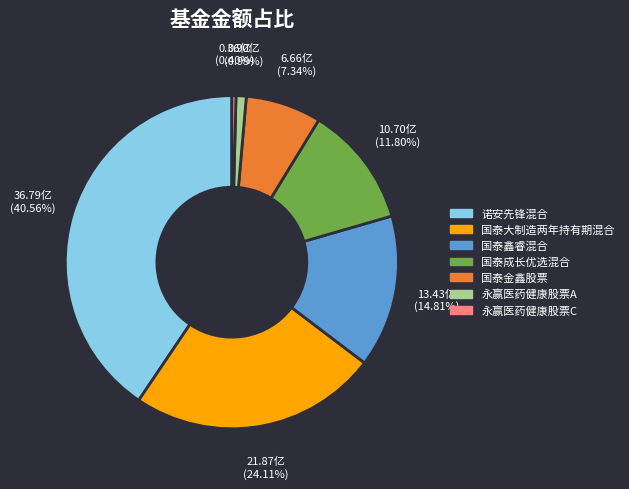

Which slice is the largest?

诺安先锋混合